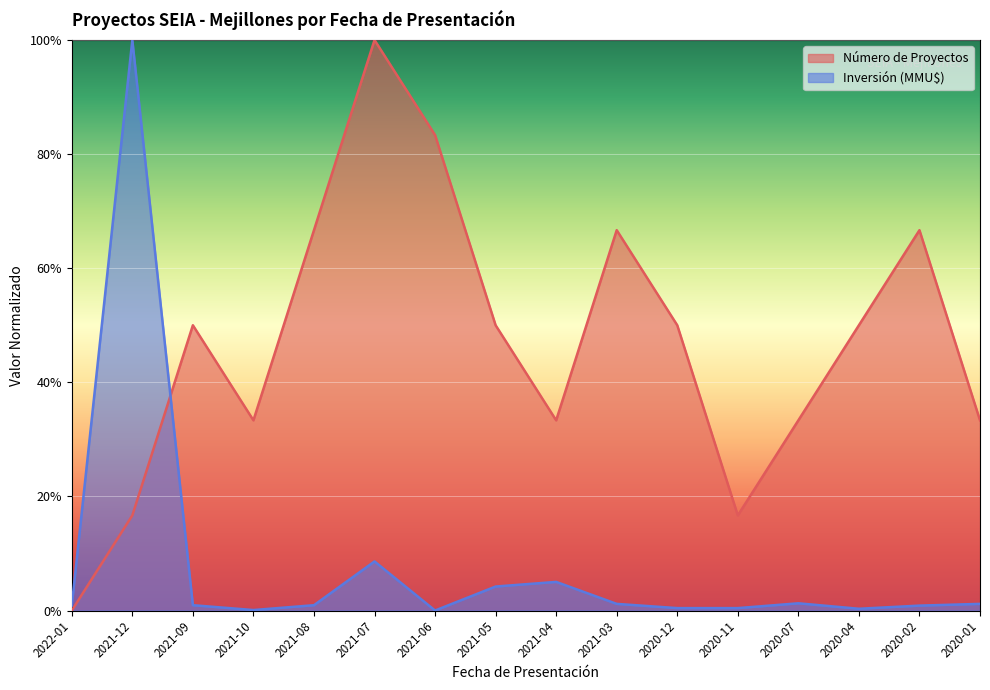

What is the label of the 15th point from the left?

2020-02